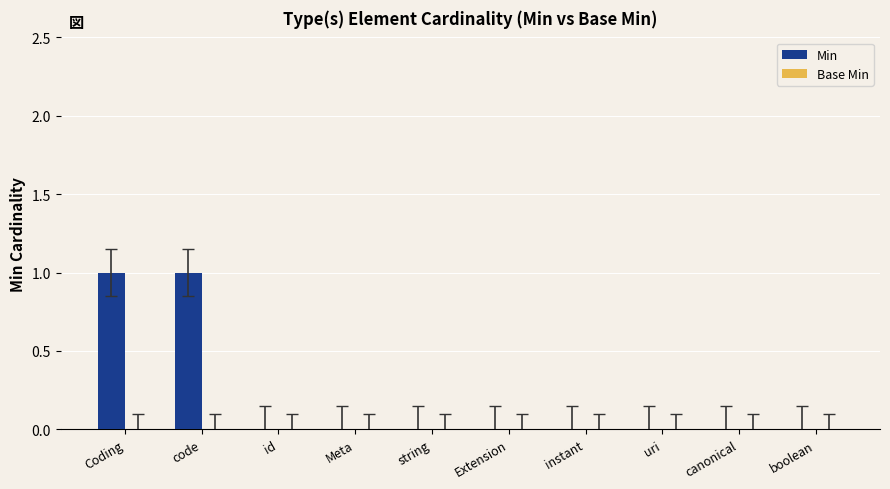

True or false: the data shows 1 at uri.

False